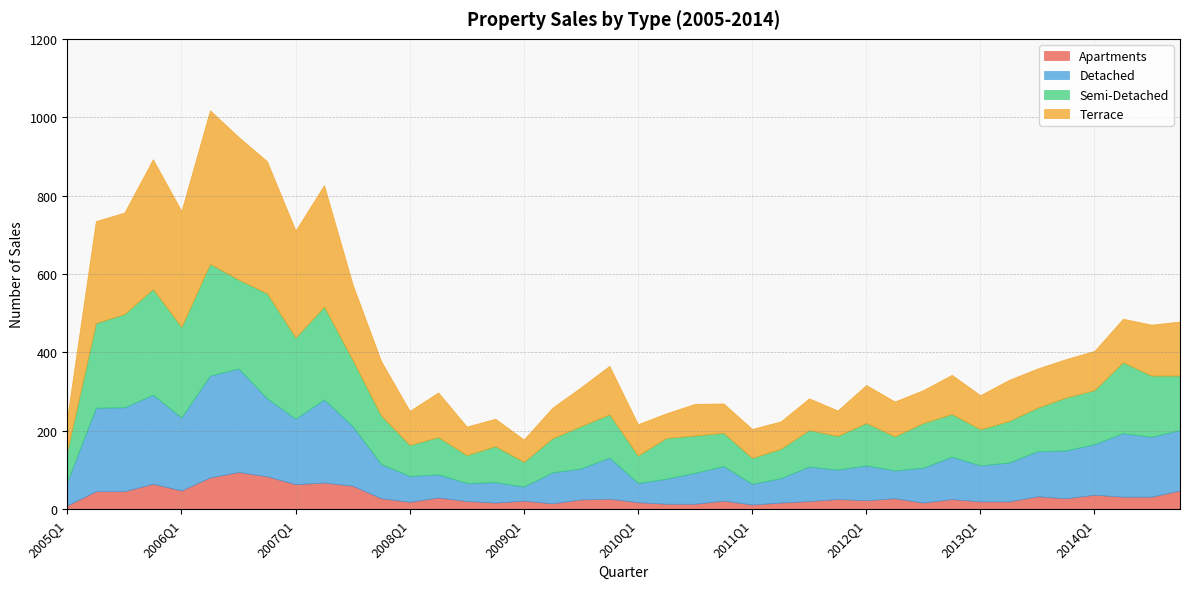

What is the total value across all series at 2009Q3?

311